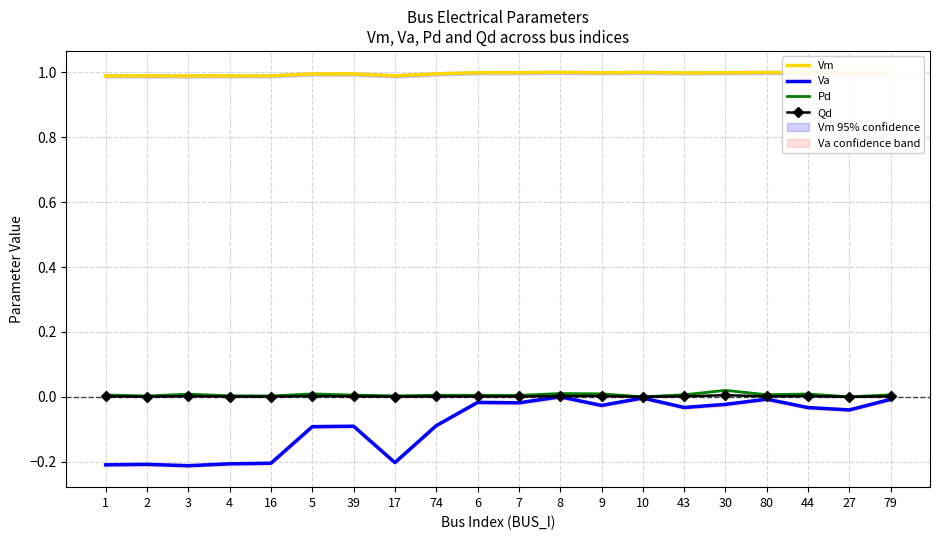

At which category does Vm reach its first local valley?

3